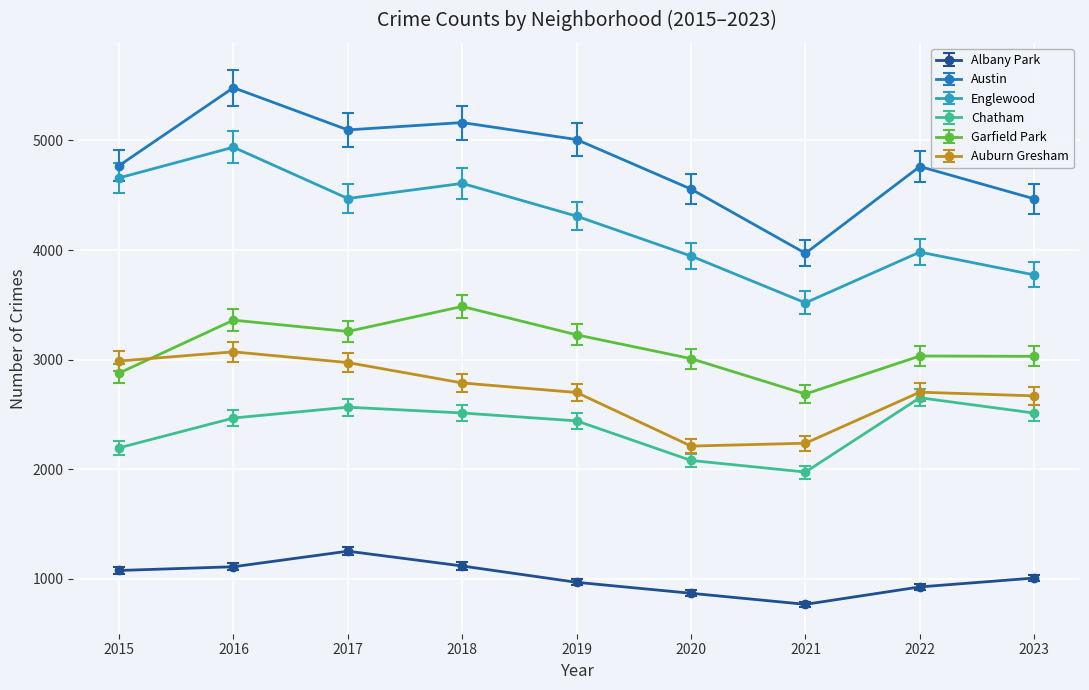

What is the sum of the Englewood values at 2023 and 2017?

8243